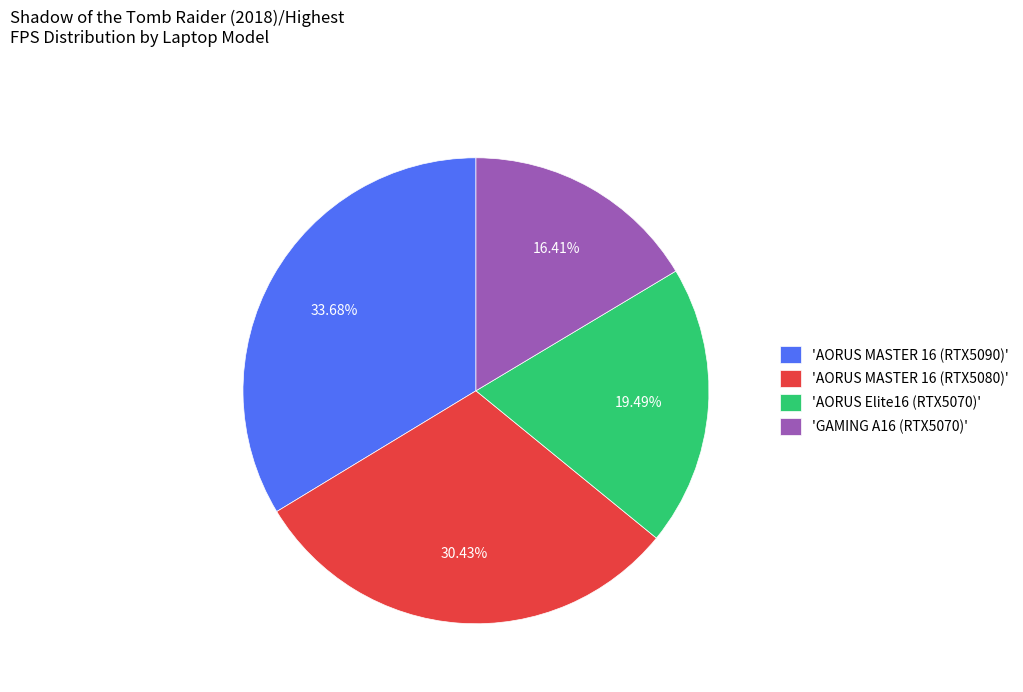

Rank the categories by value from highest to lowest.

'AORUS MASTER 16 (RTX5090)', 'AORUS MASTER 16 (RTX5080)', 'AORUS Elite16 (RTX5070)', 'GAMING A16 (RTX5070)'